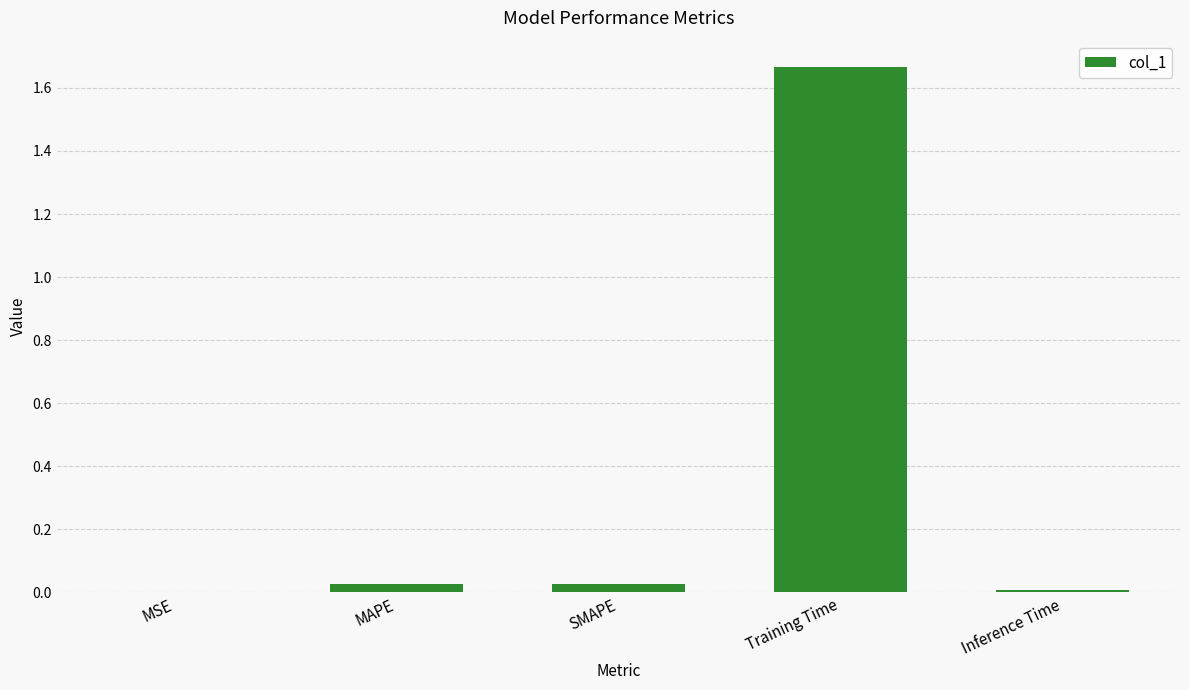

Which has a higher value, MAPE or Training Time?

Training Time